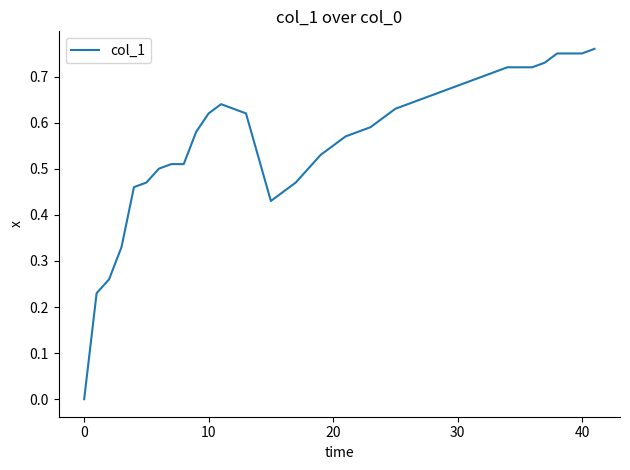

Where is the first local maximum?

11